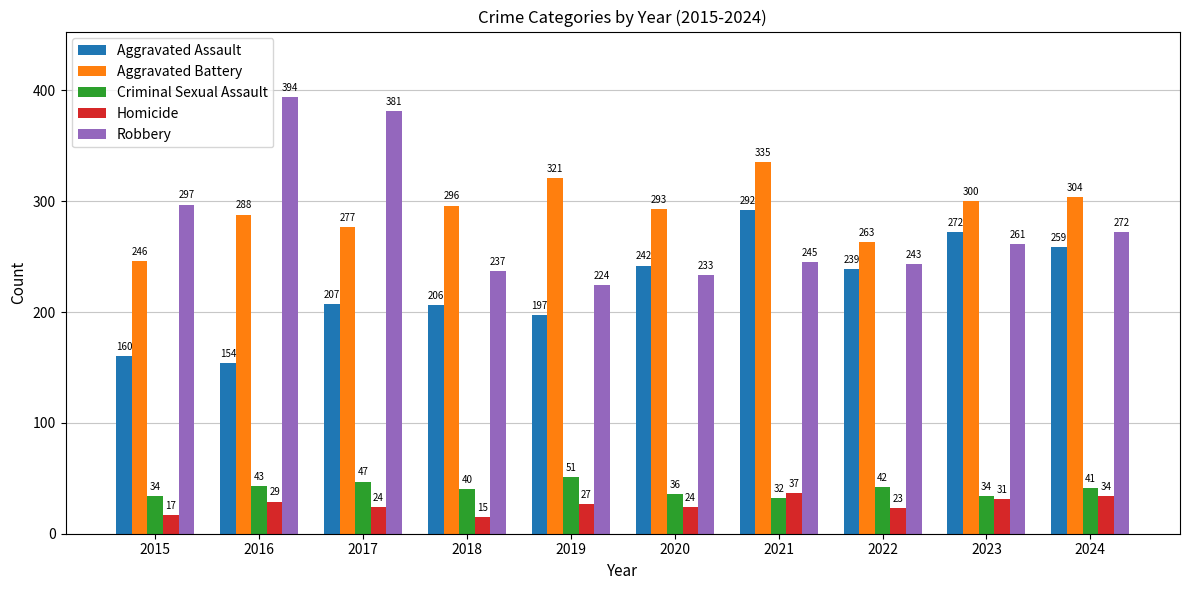

What is the greatest value displayed?

394